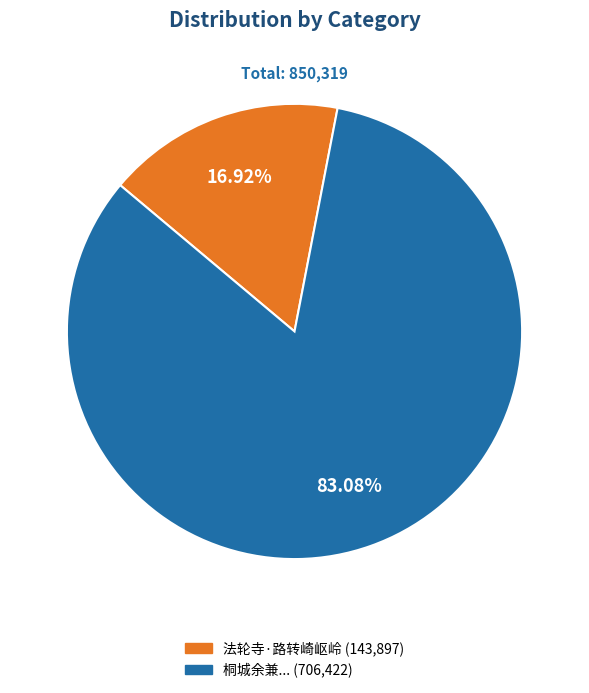

How many segments does this pie chart have?

2